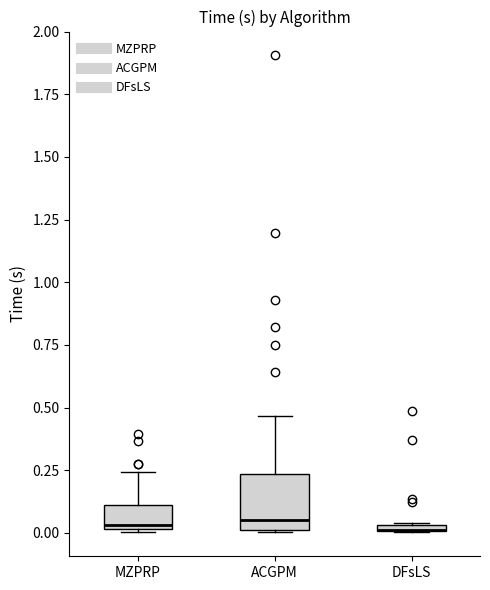

Comparing the boxes themselves (not the whiskers), which one is the tallest?

ACGPM